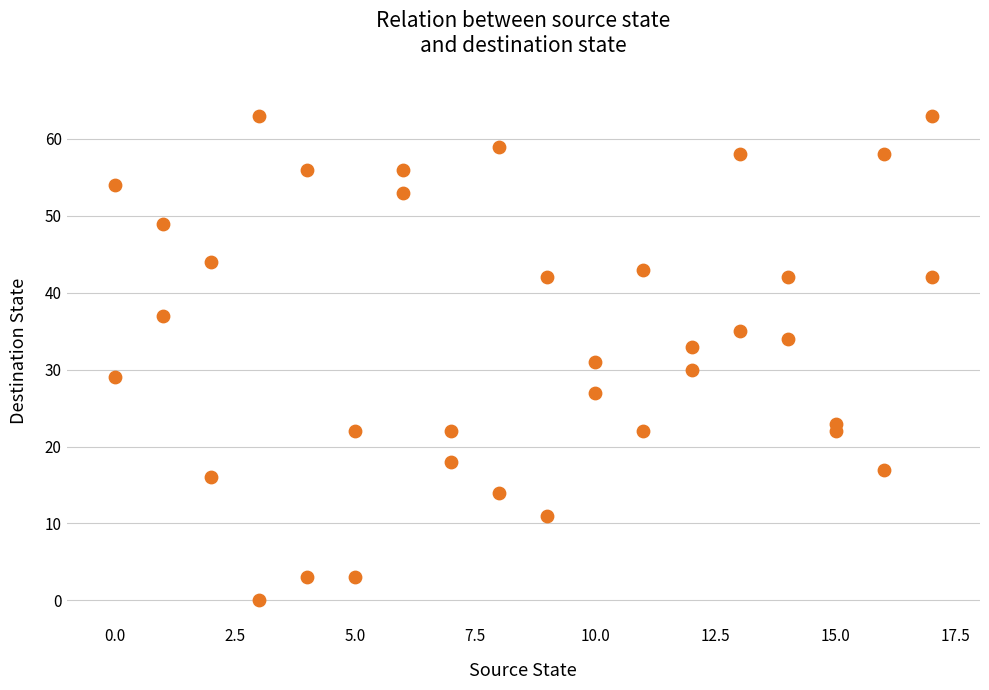

What is the range of Y values (max minus min)?

63